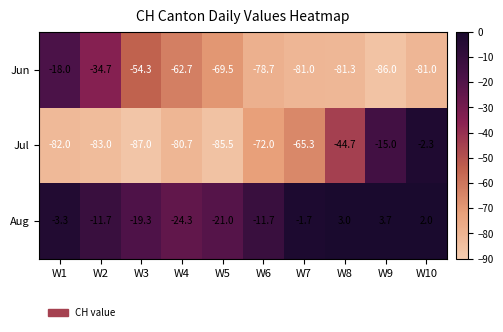

The Jul series shows -85.5 at W5. True or false?

True